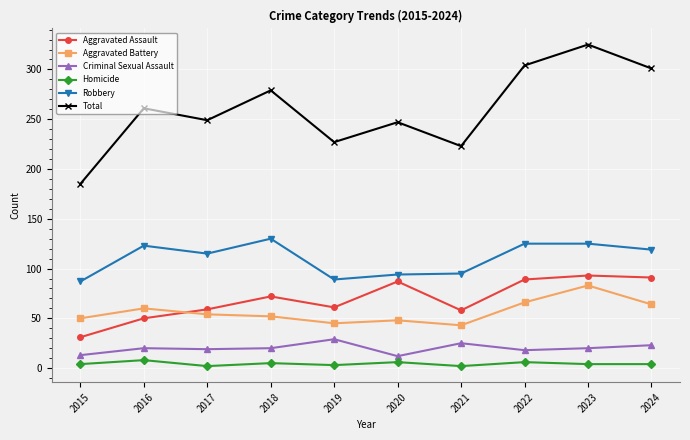

How many series are shown in this chart?

6